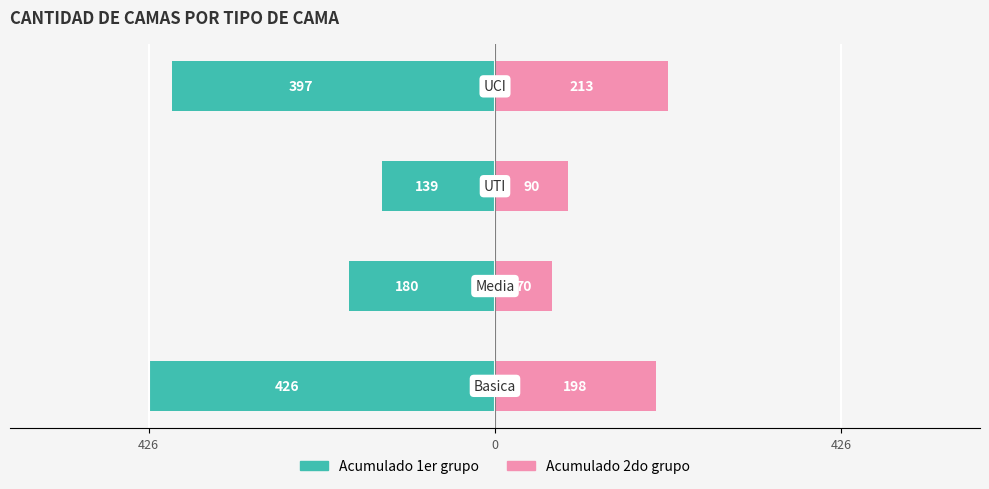

What is the difference between the second highest and second lowest values in the Acumulado 2do grupo series?

108